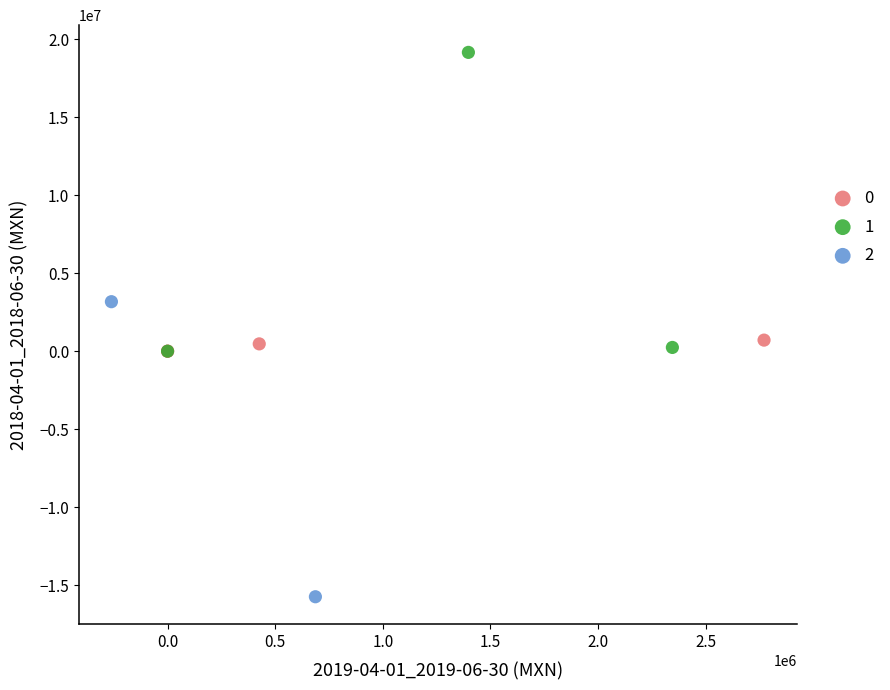

What are all the series names shown in the legend?

0, 1, 2